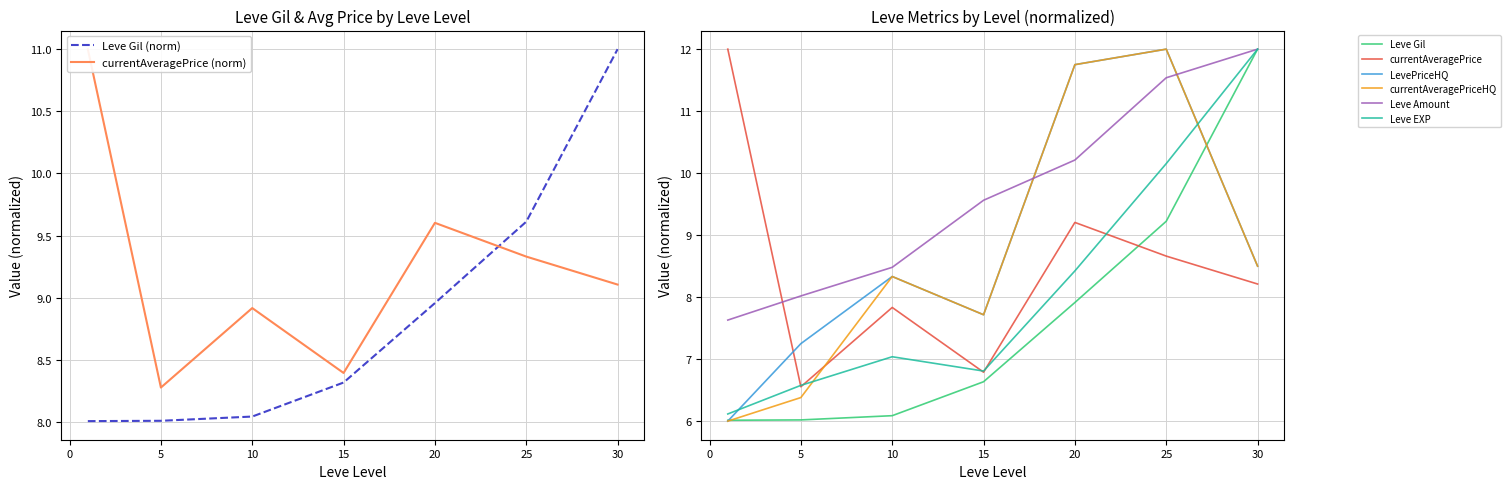

How many lines are shown in the chart?

6